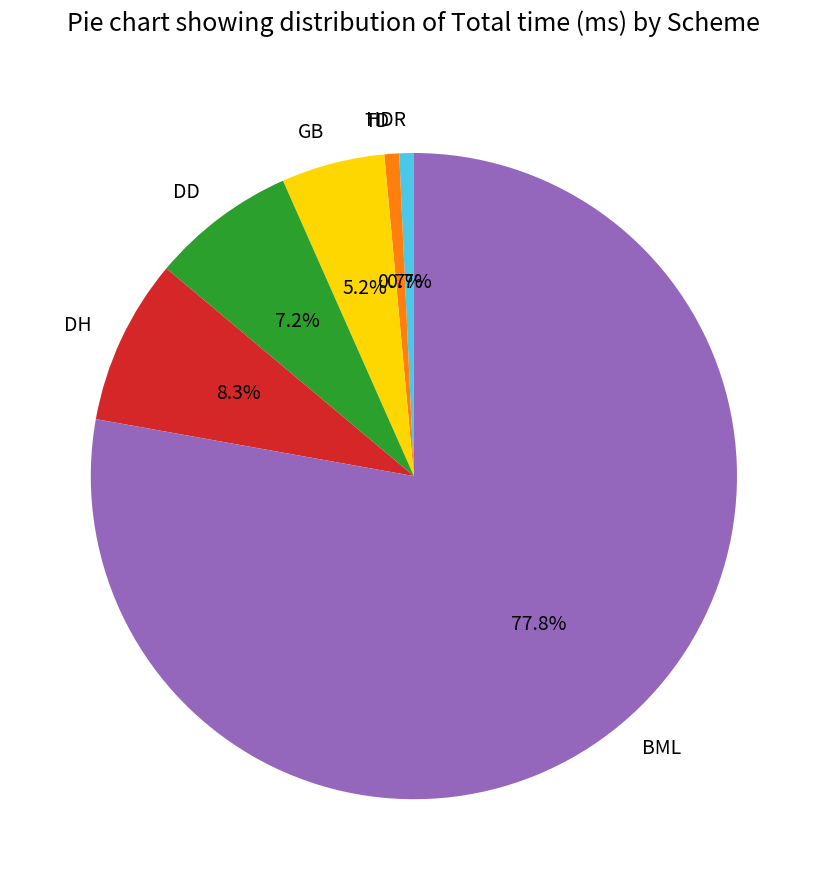

Which has a higher value, GB or HDR?

GB